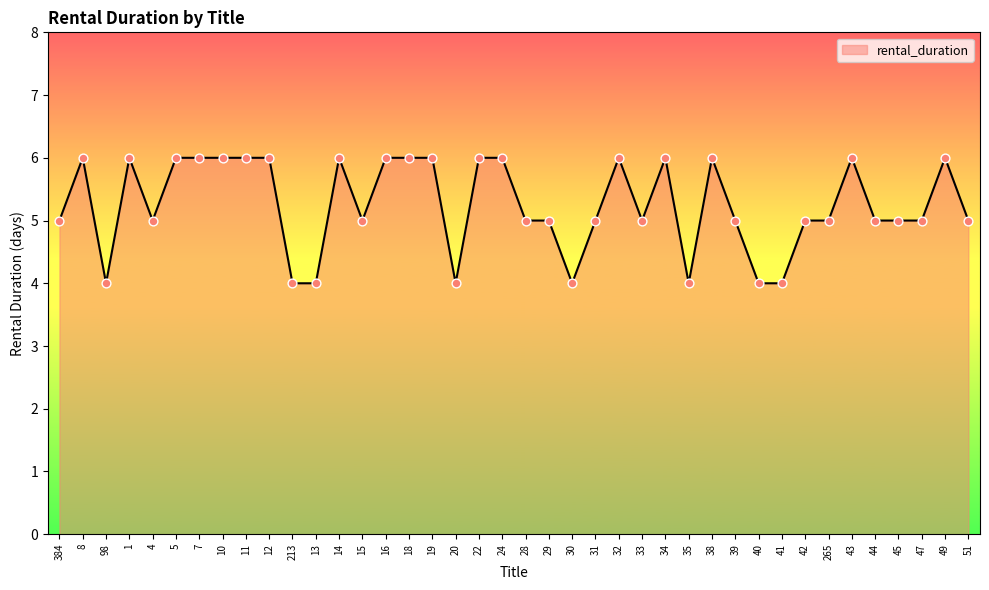

What is the change in value from 8 to 13?

-2